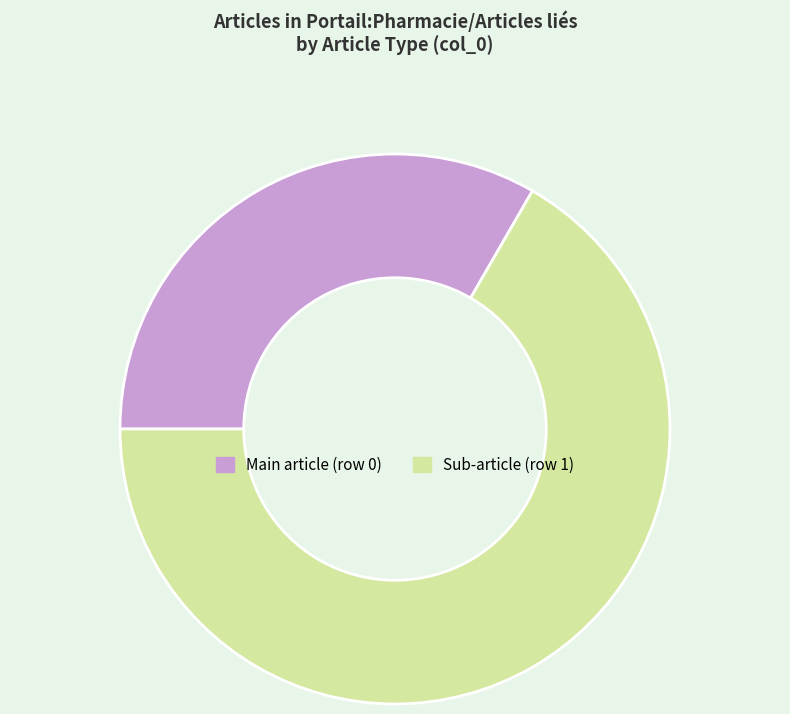

Do Main article (row 0) and Sub-article (row 1) together represent more than half of the pie?

Yes